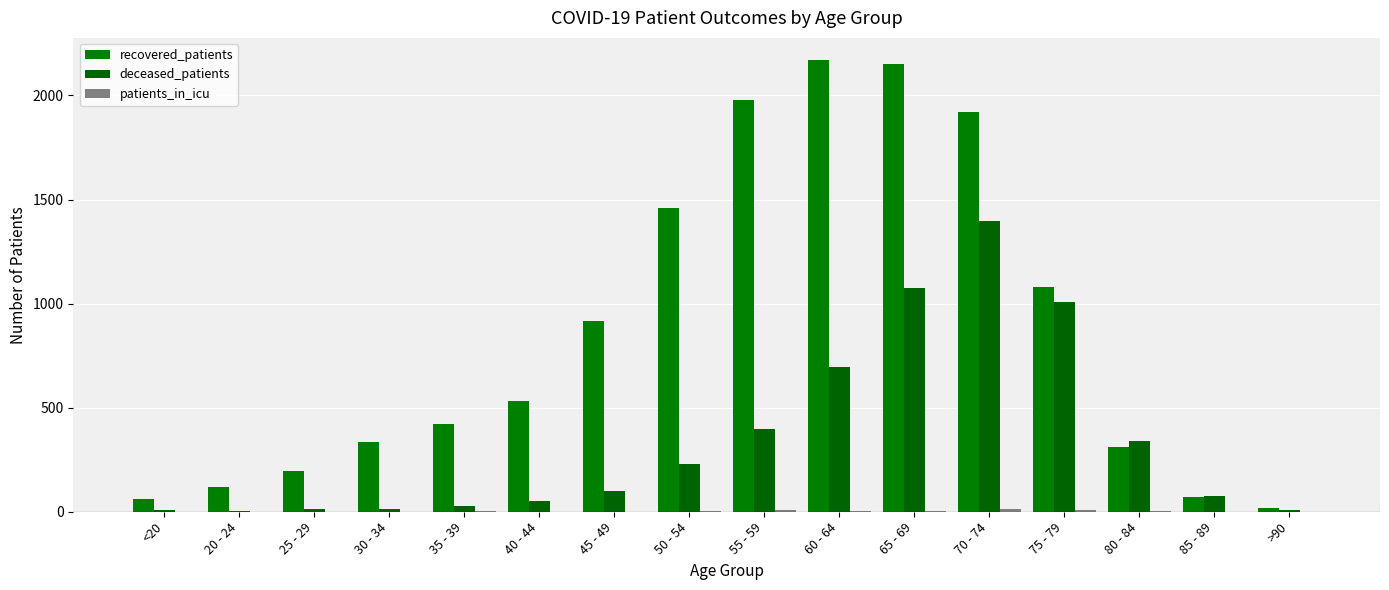

What is the difference between the highest and lowest values at 85 - 89?

74